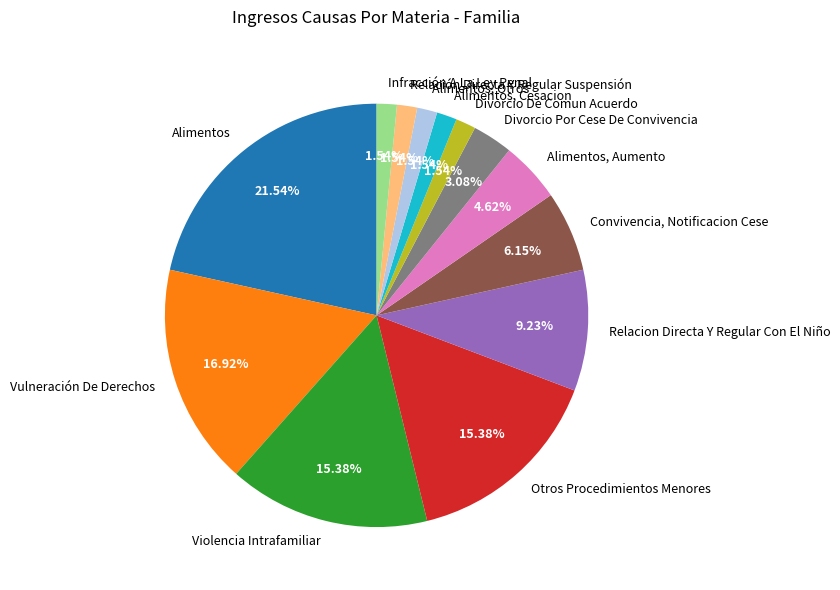

Is there any slice that represents more than half of the pie?

No